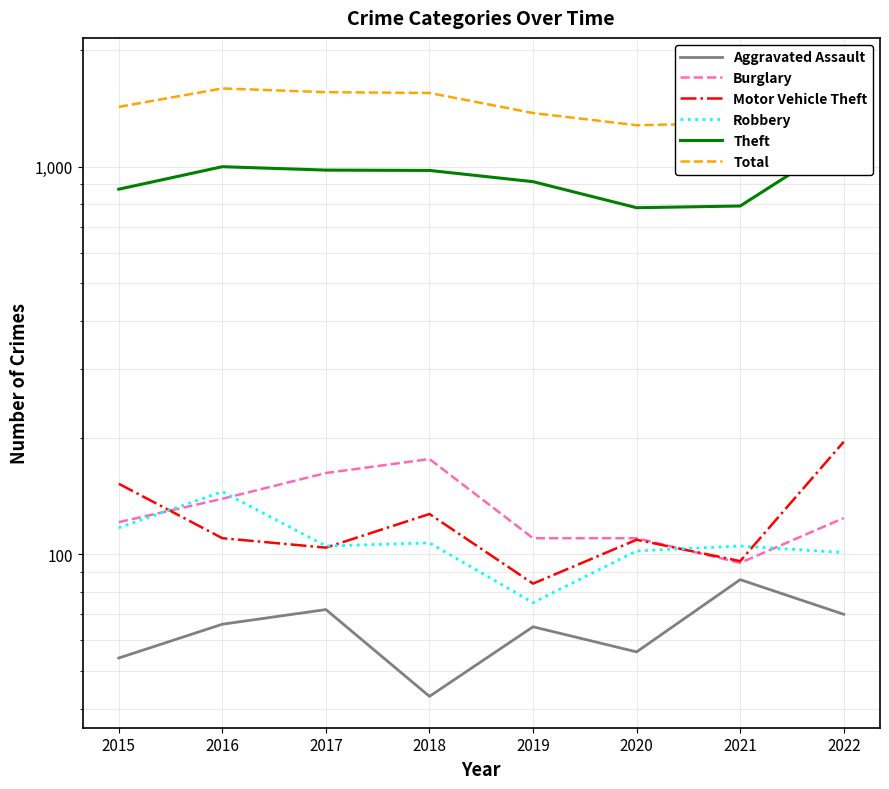

True or false: Total and Theft cross at least once.

False